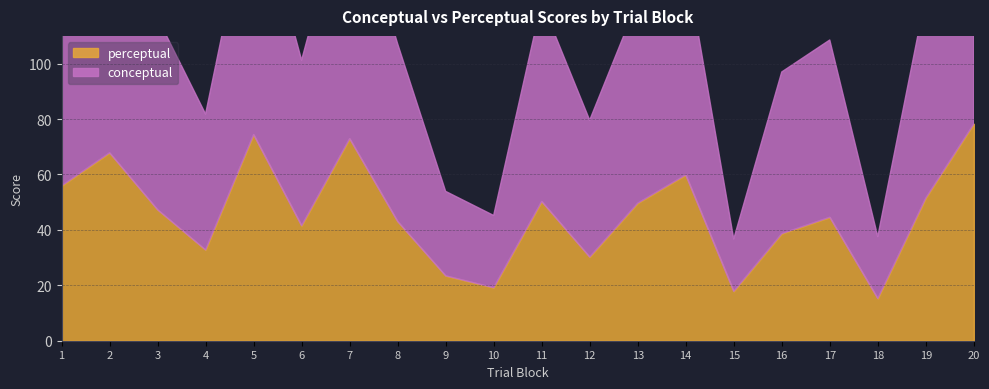

What is the minimum value for conceptual?

18.9